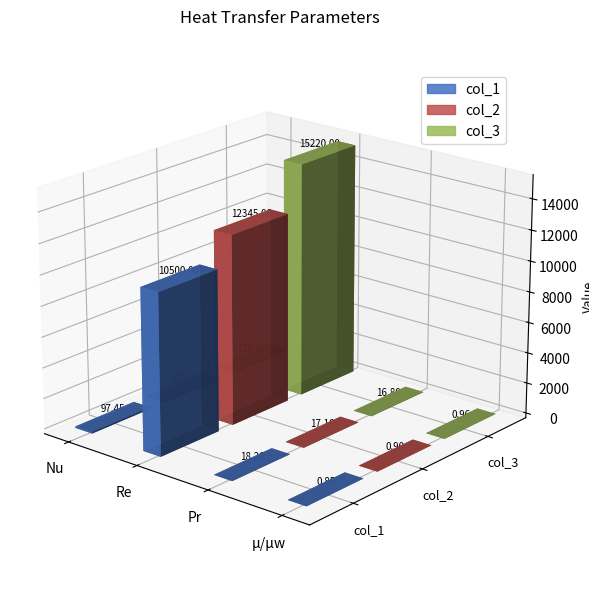

The value of col_1 at Re is 10500.0. True or false?

True